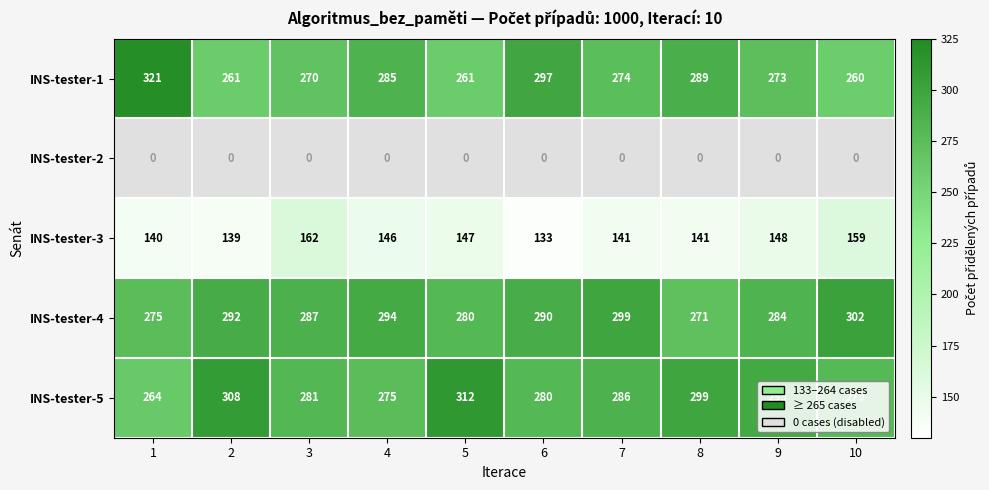

What is the total value across all series at 6?

1000